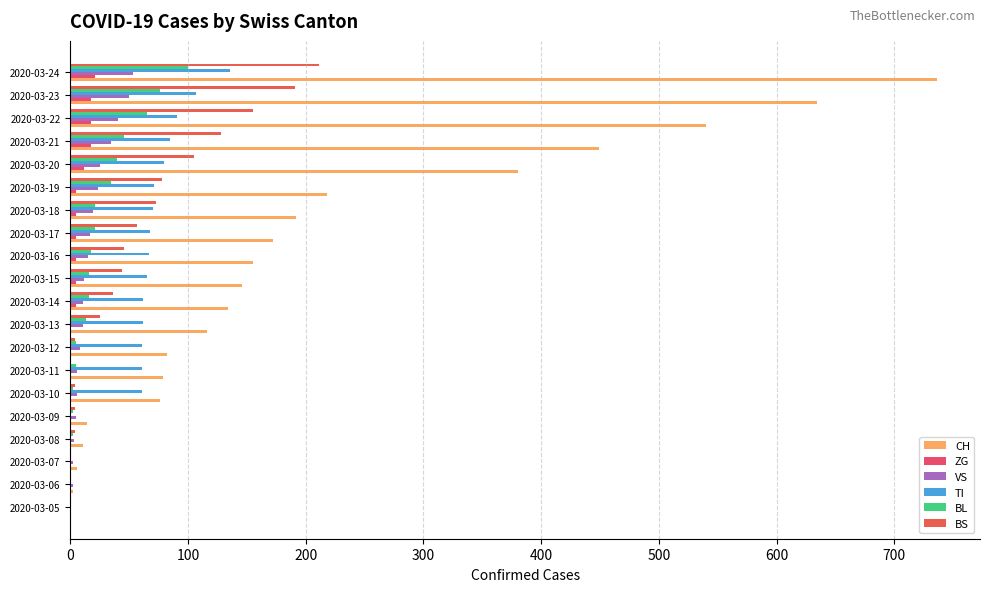

Which series has the widest spread of values?

CH